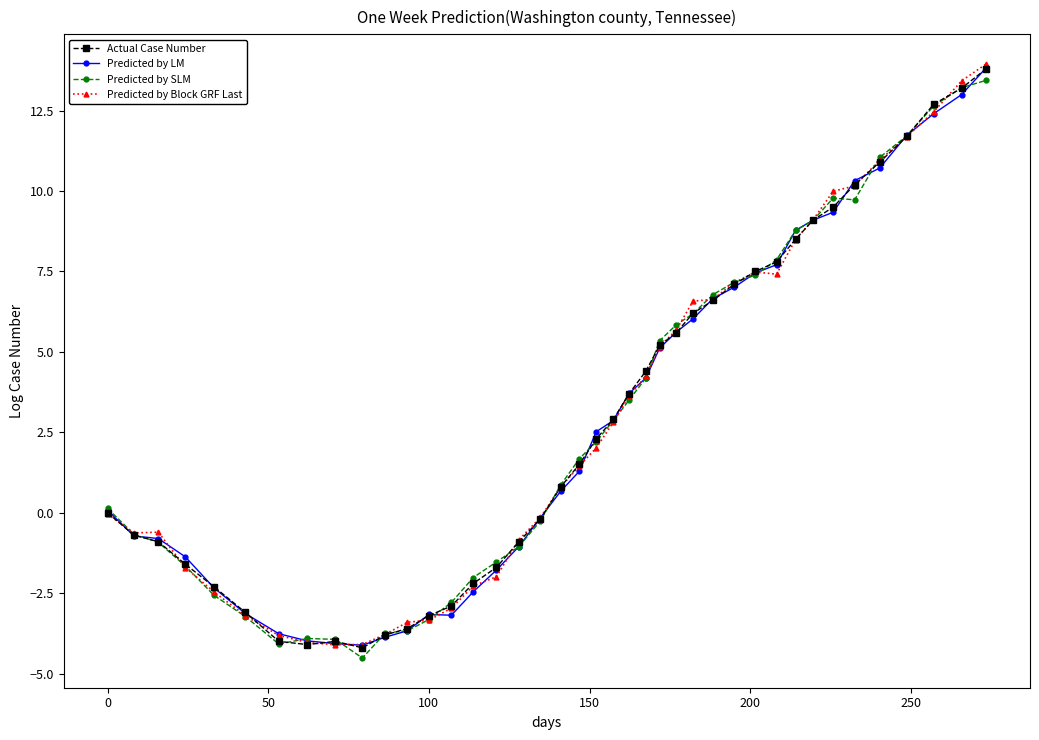

What is the minimum value for Actual Case Number?

-4.2